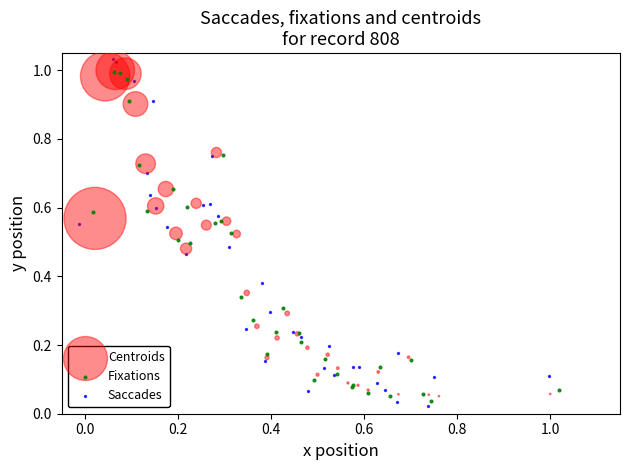

Which series has the largest Y range (max minus min)?

Saccades